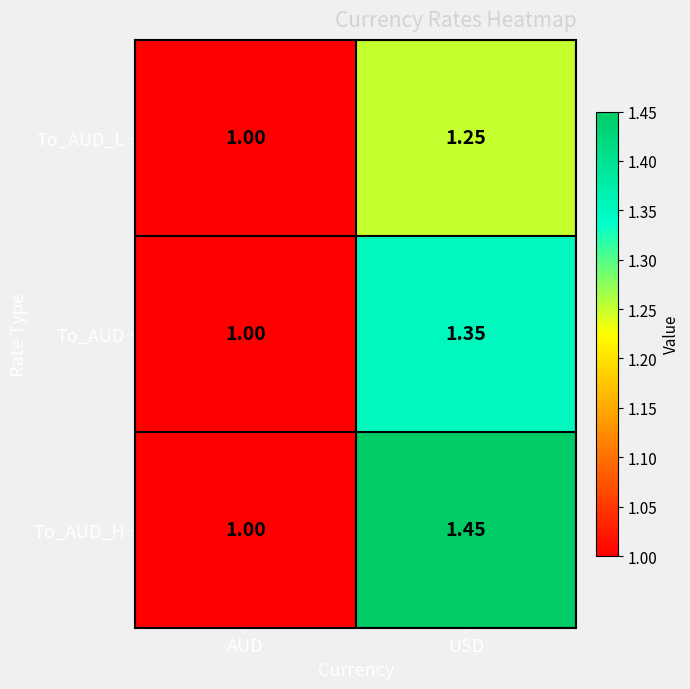

Which series has the largest total across all categories?

To_AUD_H